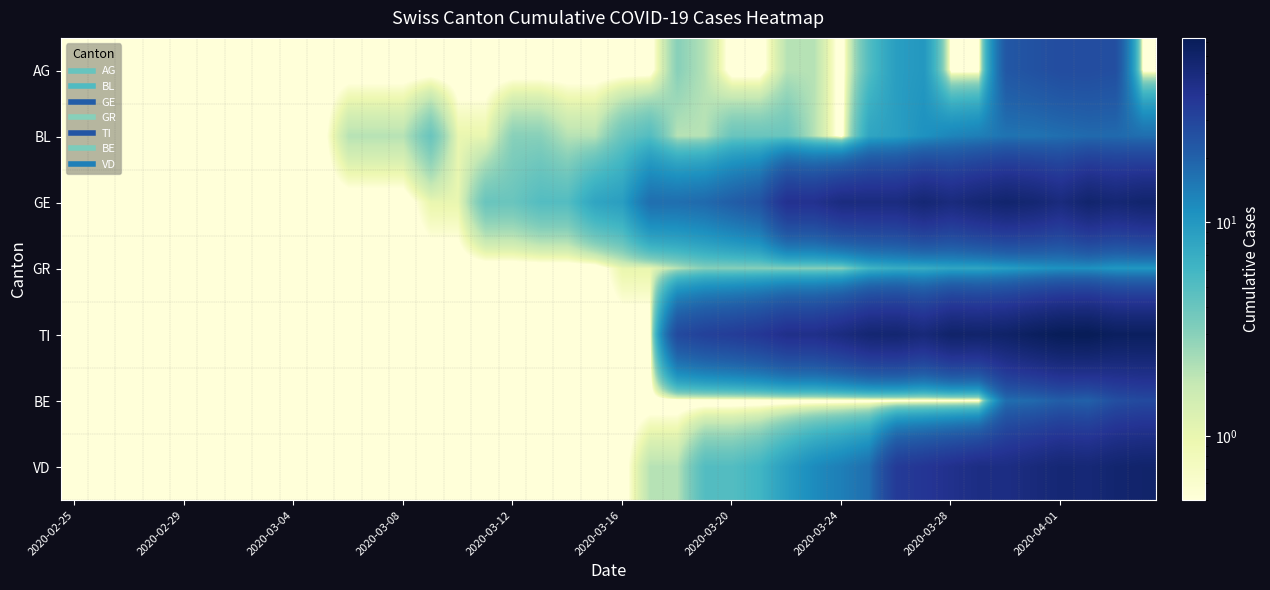

Reading right to left, list all the values displayed in this chart.

AG: 0.1	26.0	27.0	27.0	25.0	23.0	0.1	0.1	10.0	9.0	5.0	0.1	2.0	2.0	0.1	0.1	2.0	3.0	0.1	0.1	0.1	0.1	0.1	0.1	0.1	0.1	0.1	0.1	0.1	0.1	0.1	0.1	0.1	0.1	0.1	0.1	0.1	0.1	0.1	0.1
BL: 17.0	18.0	18.0	17.0	16.0	16.0	14.0	13.0	11.0	9.0	8.0	0.1	2.0	4.0	4.0	4.0	2.0	2.0	5.0	4.0	2.0	2.0	3.0	3.0	1.0	1.0	4.0	2.0	2.0	2.0	0.1	0.1	0.1	0.1	0.1	0.1	0.1	0.1	0.1	0.1
GE: 58.0	54.0	58.0	49.0	55.0	58.0	54.0	49.0	54.0	48.0	48.0	48.0	41.0	41.0	24.0	21.0	18.0	17.0	17.0	9.0	8.0	5.0	5.0	4.0	4.0	1.0	1.0	0.1	0.1	0.1	0.1	0.1	0.1	0.1	0.1	0.1	0.1	0.1	0.1	0.1
GR: 10.0	10.0	11.0	11.0	10.0	9.0	8.0	8.0	7.0	7.0	6.0	3.0	3.0	3.0	3.0	3.0	3.0	2.0	1.0	1.0	0.1	0.1	0.1	0.1	0.1	0.1	0.1	0.1	0.1	0.1	0.1	0.1	0.1	0.1	0.1	0.1	0.1	0.1	0.1	0.1
TI: 67.0	67.0	73.0	72.0	67.0	61.0	59.0	60.0	51.0	56.0	55.0	48.0	43.0	43.0	37.0	34.0	32.0	28.0	0.1	0.1	0.1	0.1	0.1	0.1	0.1	0.1	0.1	0.1	0.1	0.1	0.1	0.1	0.1	0.1	0.1	0.1	0.1	0.1	0.1	0.1
BE: 28.0	26.0	20.0	21.0	18.0	17.0	0.1	0.1	0.1	0.1	0.1	0.1	0.1	0.1	0.1	0.1	0.1	0.1	0.1	0.1	0.1	0.1	0.1	0.1	0.1	0.1	0.1	0.1	0.1	0.1	0.1	0.1	0.1	0.1	0.1	0.1	0.1	0.1	0.1	0.1
VD: 59.0	57.0	53.0	54.0	50.0	46.0	46.0	42.0	38.0	35.0	17.0	14.0	12.0	9.0	6.0	5.0	5.0	2.0	2.0	0.1	0.1	0.1	0.1	0.1	0.1	0.1	0.1	0.1	0.1	0.1	0.1	0.1	0.1	0.1	0.1	0.1	0.1	0.1	0.1	0.1